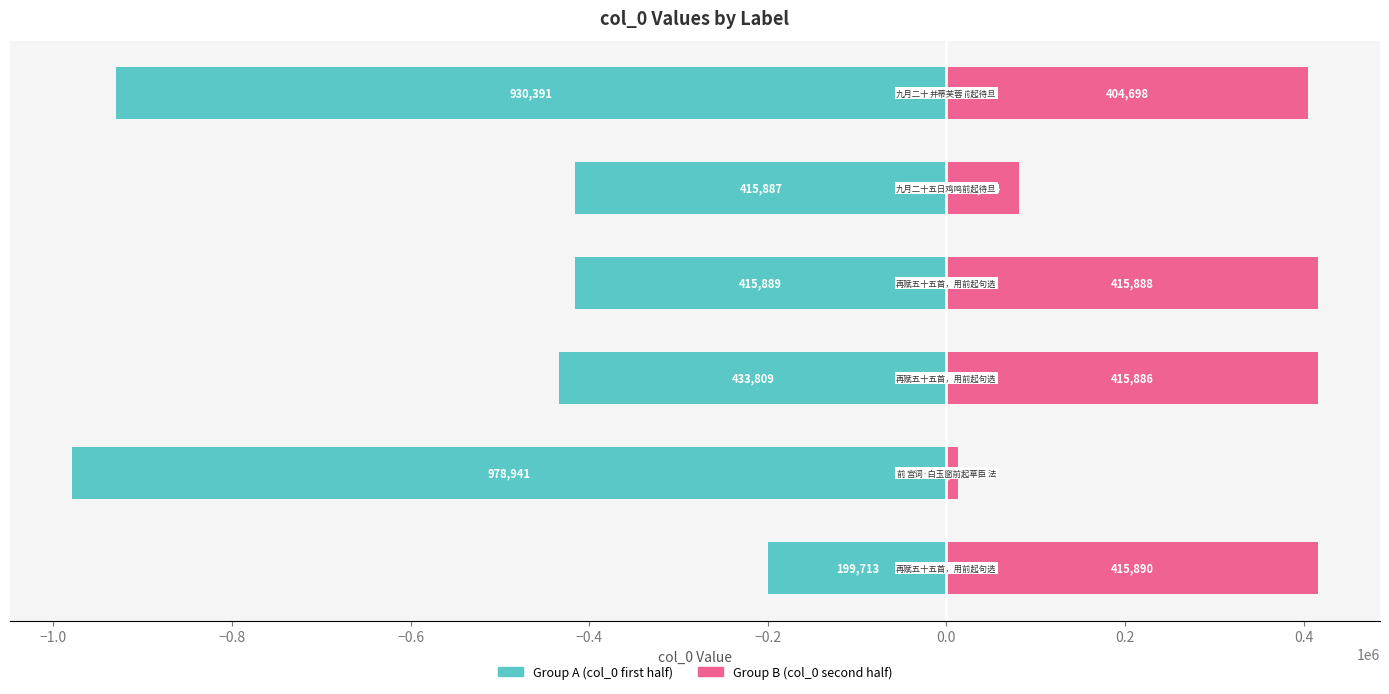

At how many categories does at least one series exceed 181809?

4